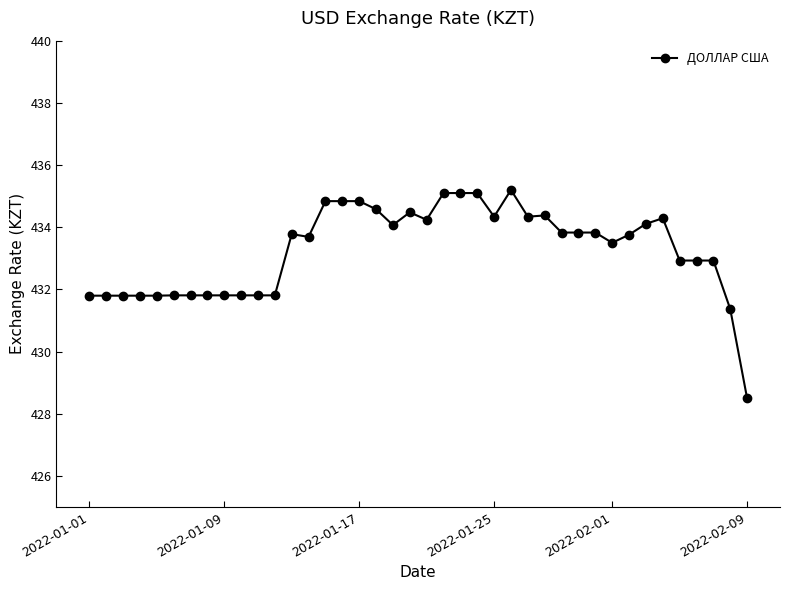

What is the value of the 12th point from the left?

431.8